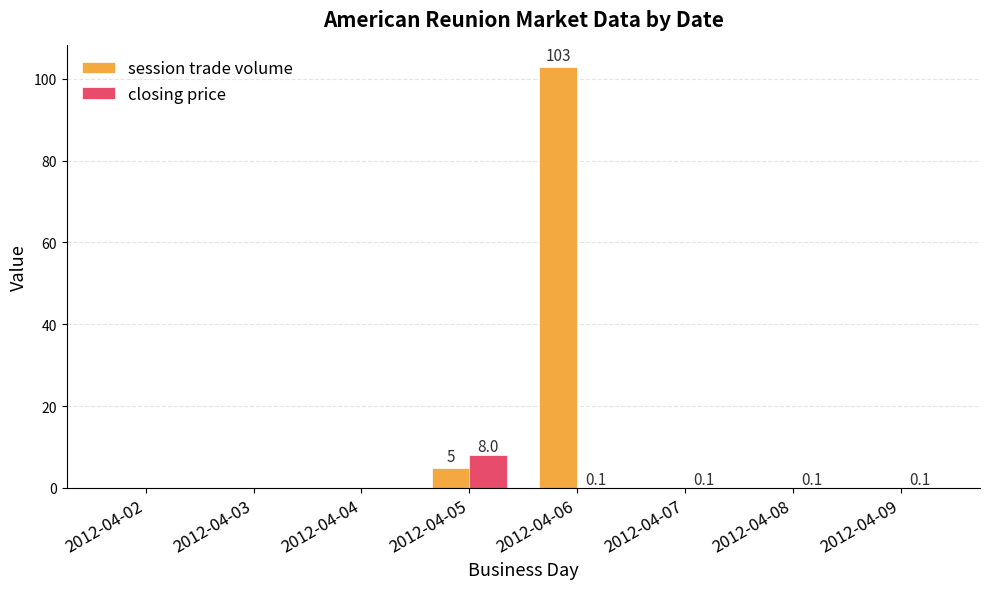

Is it true that closing price equals 8.0 at 2012-04-05?

True